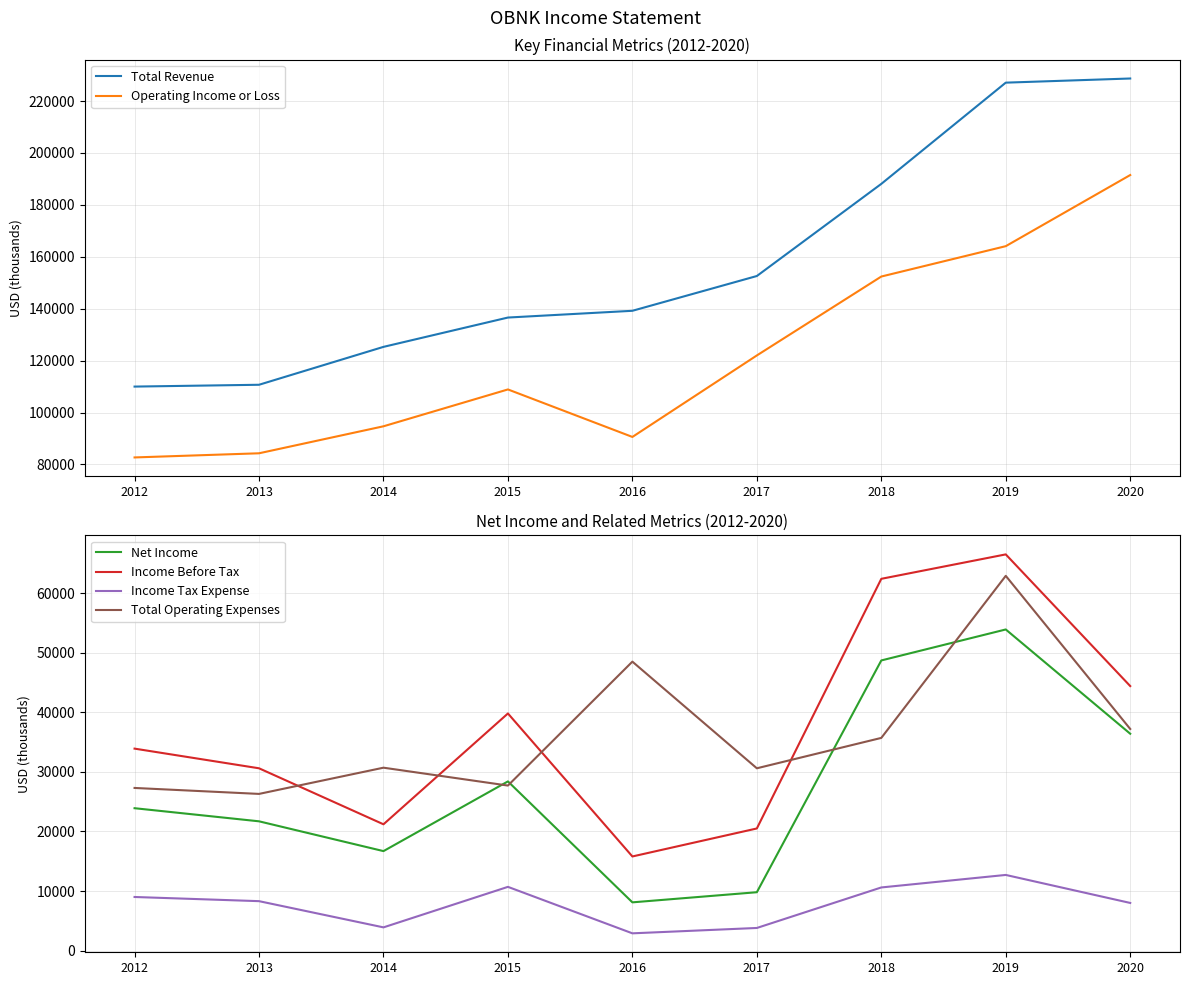

How many categories are shown in the chart?

9